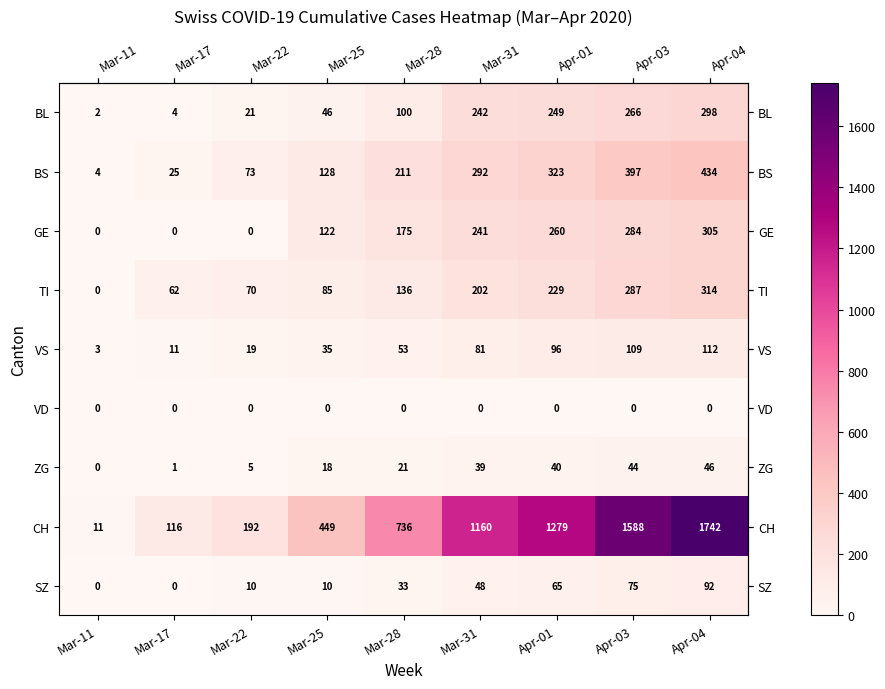

Count the number of data series in this chart.

9